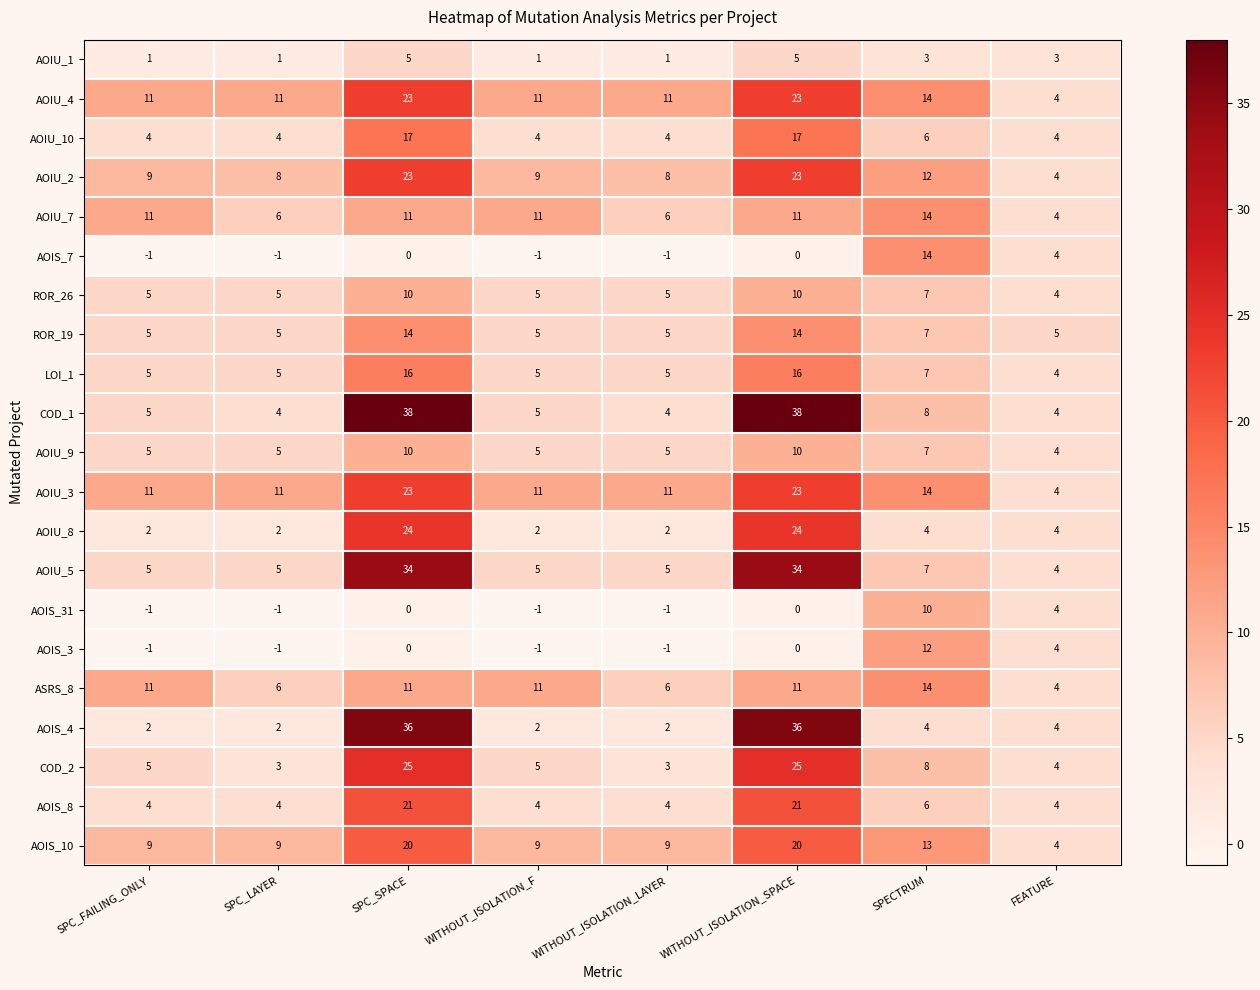

What is the spread (max minus min) of values at SPC_LAYER?

12